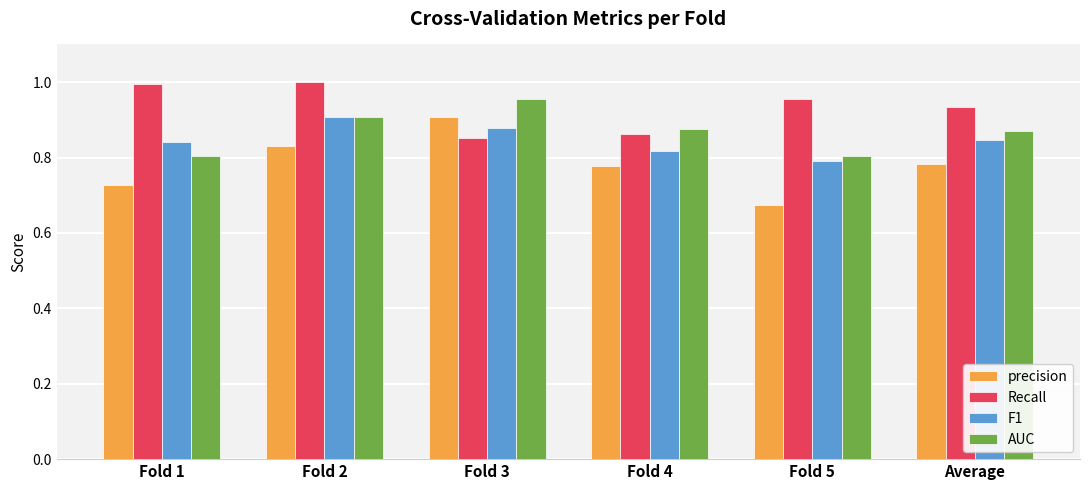

At how many categories does at least one series exceed 0?

6